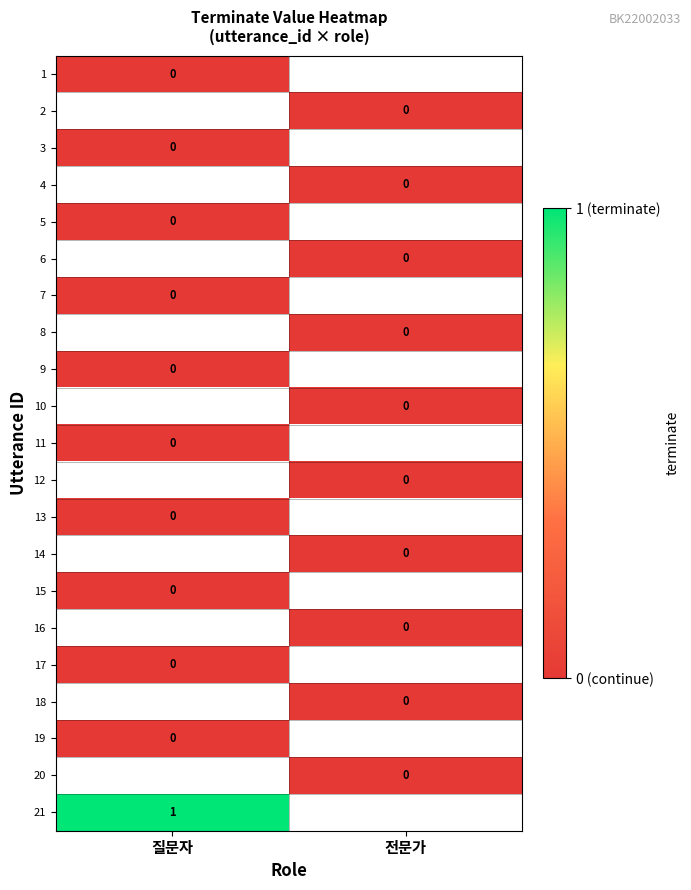

Rank the series by their maximum value, from lowest to highest.

1, 2, 3, 4, 5, 6, 7, 8, 9, 10, 11, 12, 13, 14, 15, 16, 17, 18, 19, 20, 21